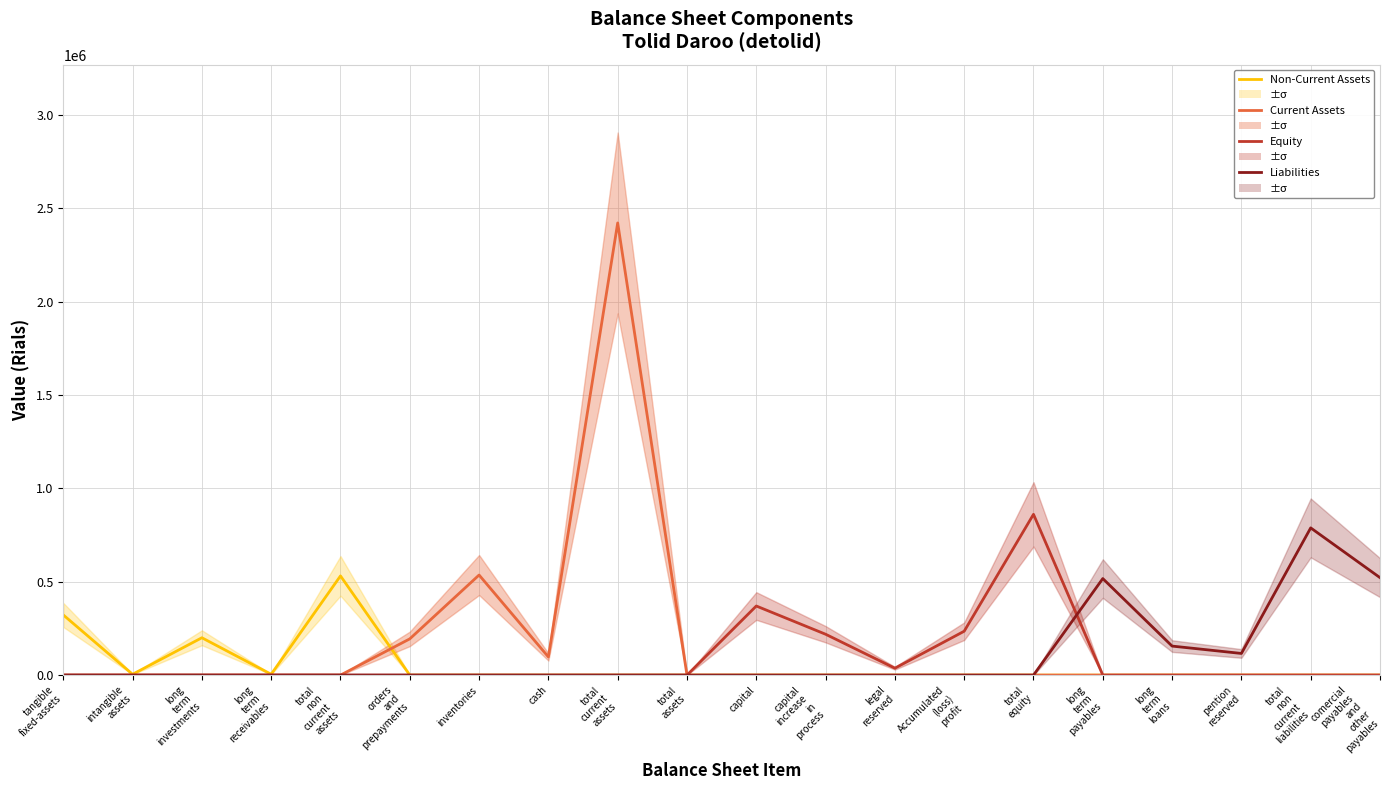

Where is Liabilities nearest to the value 394122?

long
term
payables